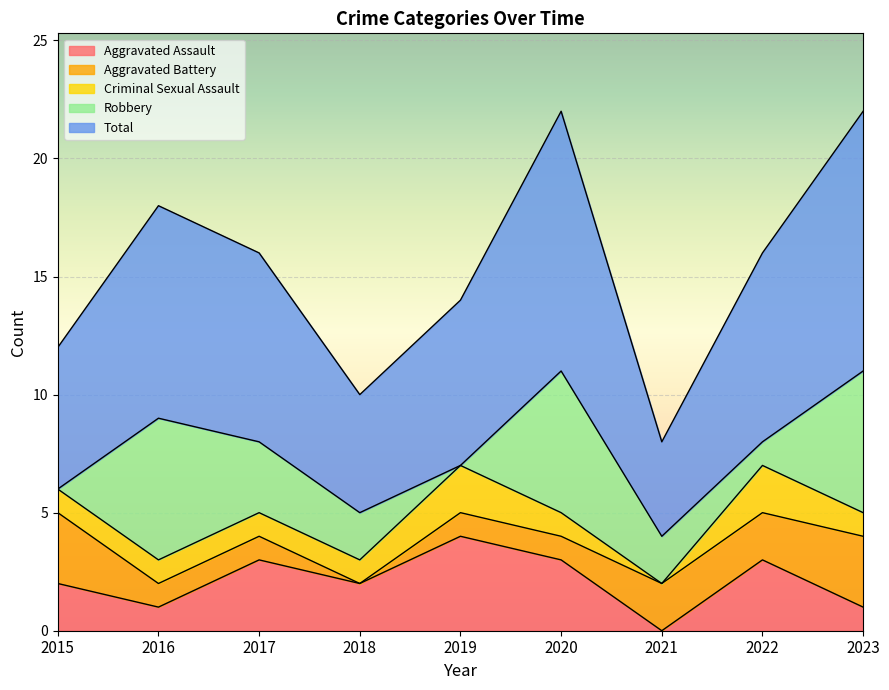

What value does the Total series have at 2023?

11